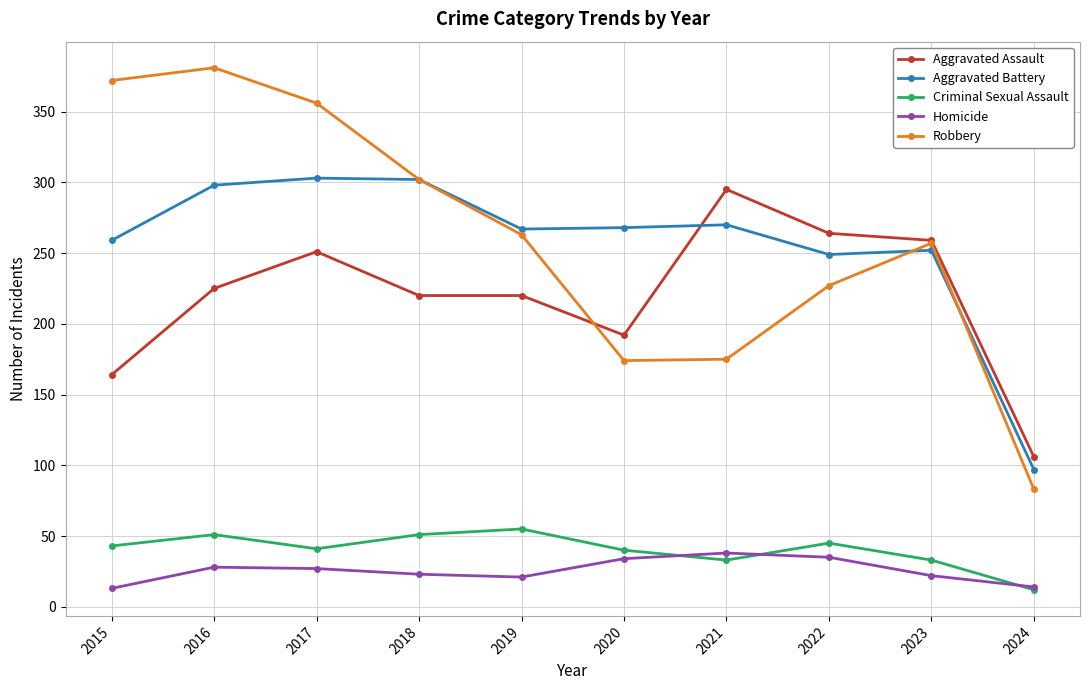

What is the value of the Aggravated Assault point at the 7th from the left?

295